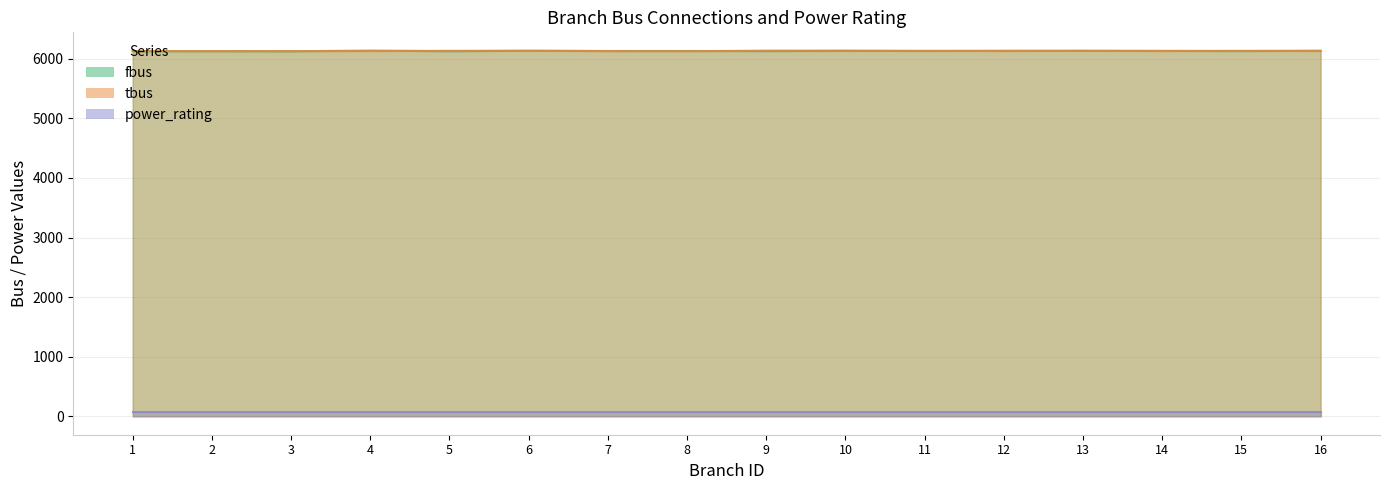

What is the value of the tbus point at the 14th from the left?

6128